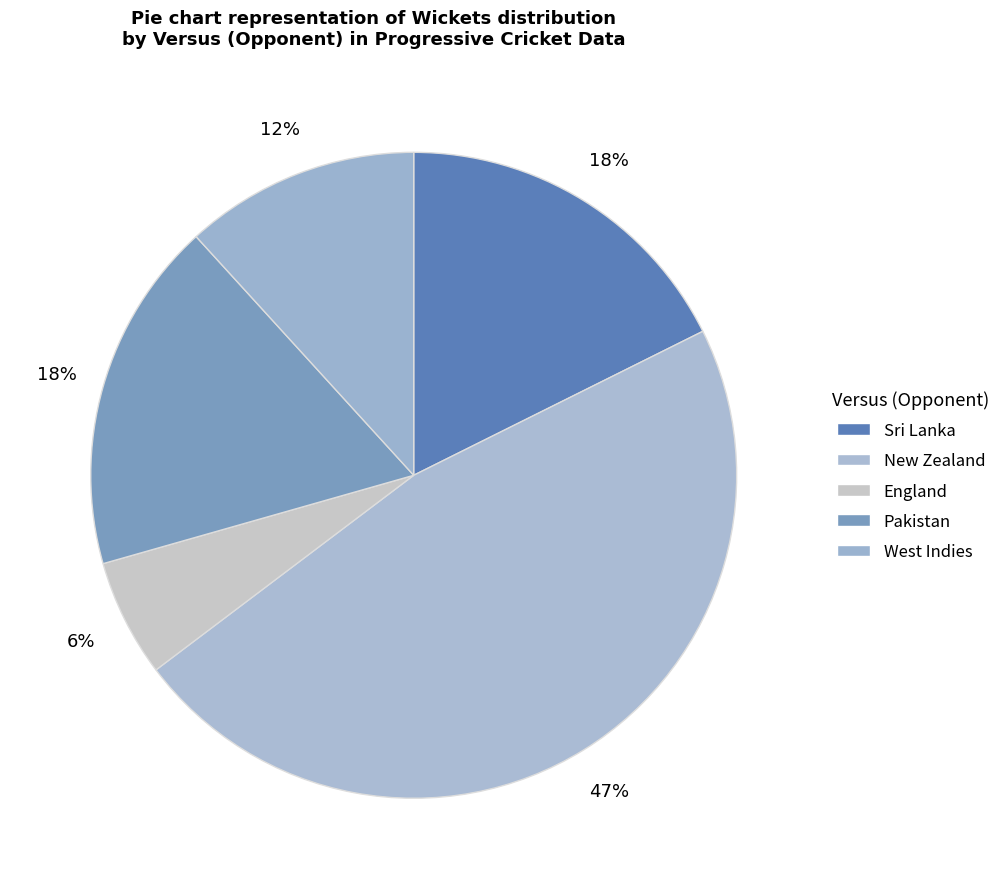

Which category has the biggest portion of the pie?

New Zealand